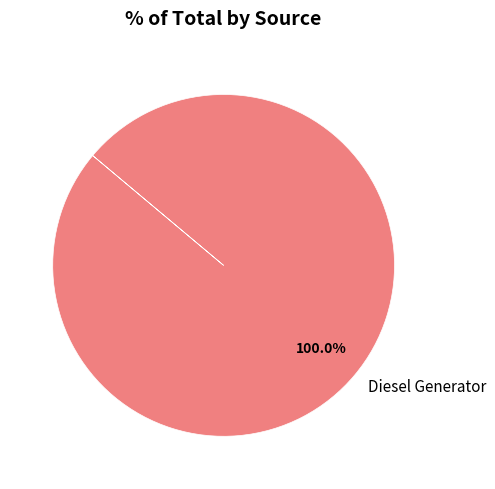

What is the majority slice?

Diesel Generator